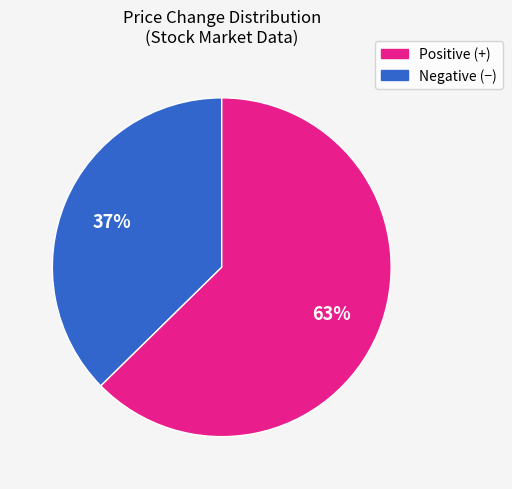

To the nearest percent, what is the average slice percentage?

50%